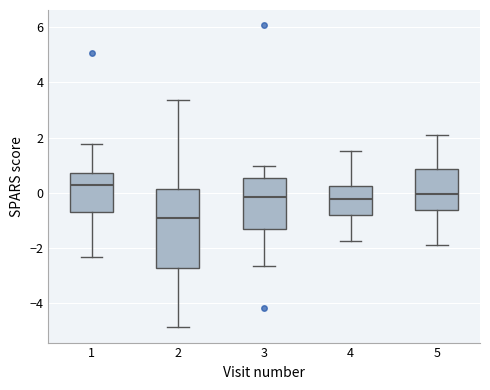

Where does the upper whisker of the box at x = 5 end on the y-axis? The values are not printed on the chart, so give them approximately, as read against the axis.

2.2